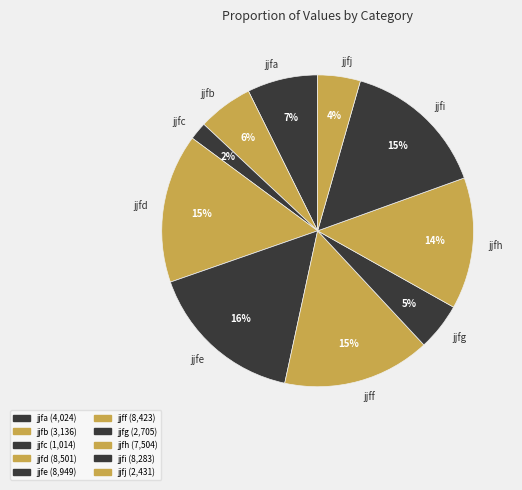

Is it true that jjfg is 11% of the pie?

False